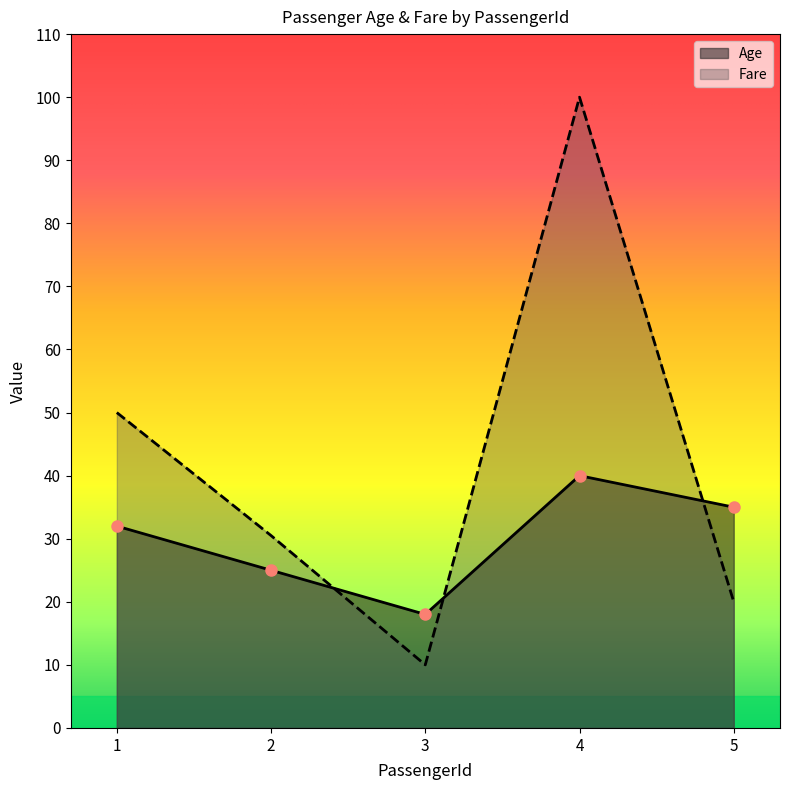

Which has a higher value, 5 or 4?

4